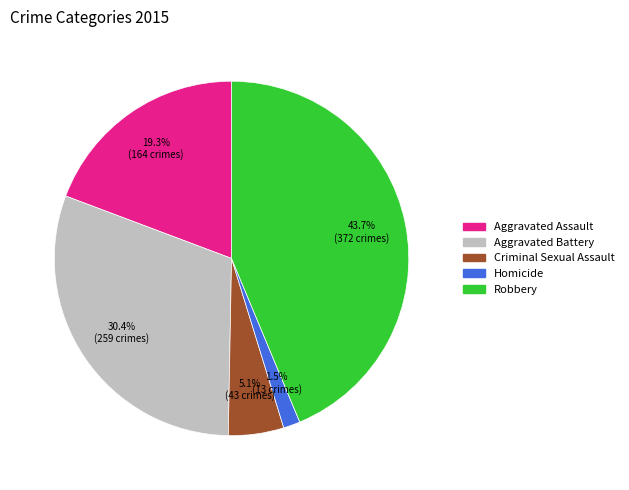

What is the smallest slice in the pie chart?

Homicide